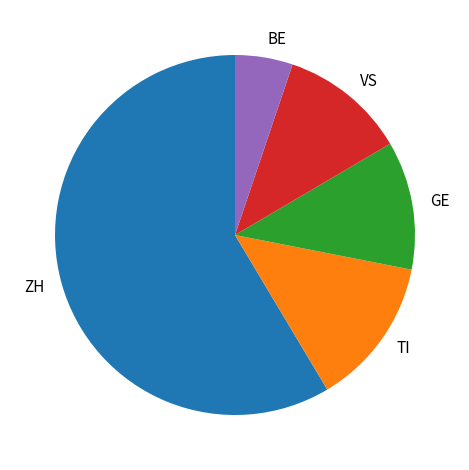

Which slice is the largest?

ZH